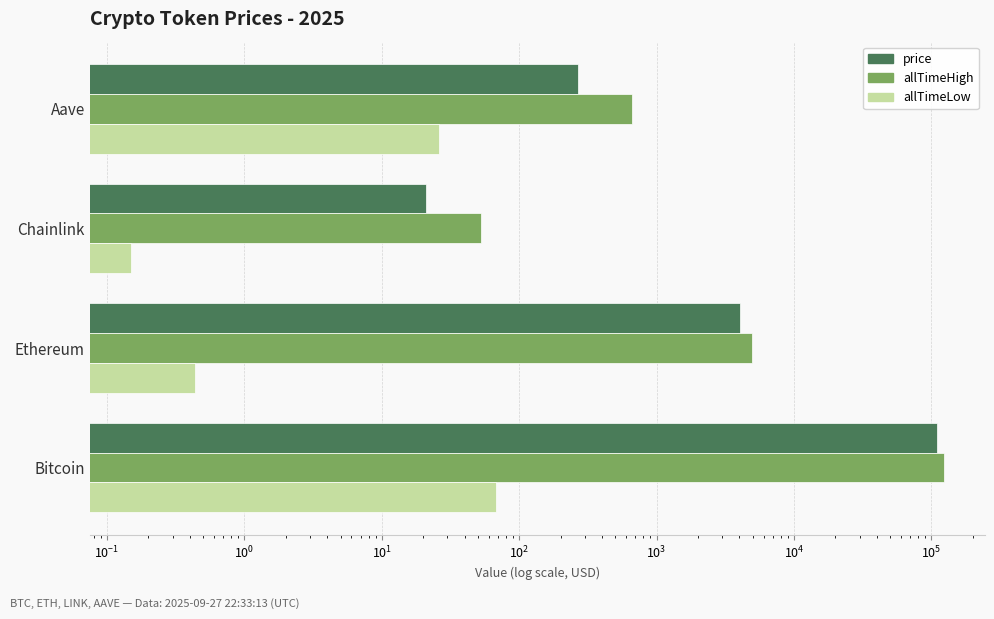

Which series has the widest spread of values?

allTimeHigh